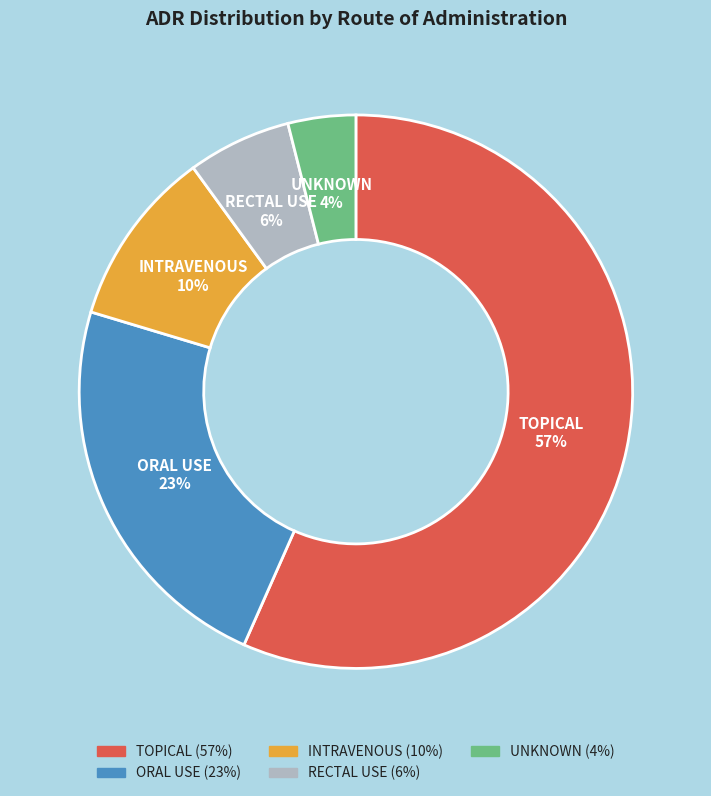

How many slices are in this pie chart?

5